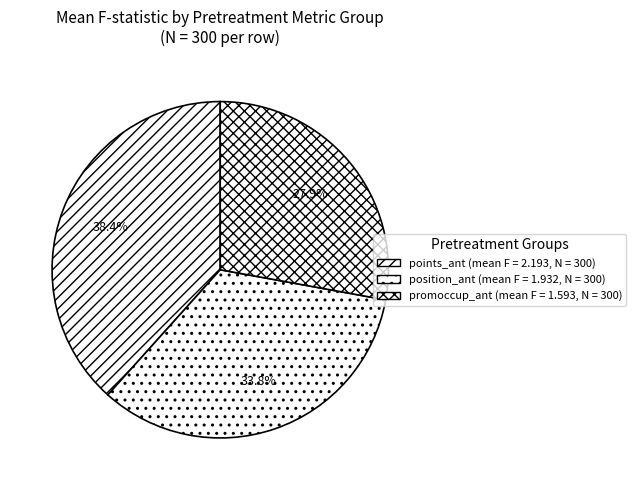

Count the number of slices in the pie.

3